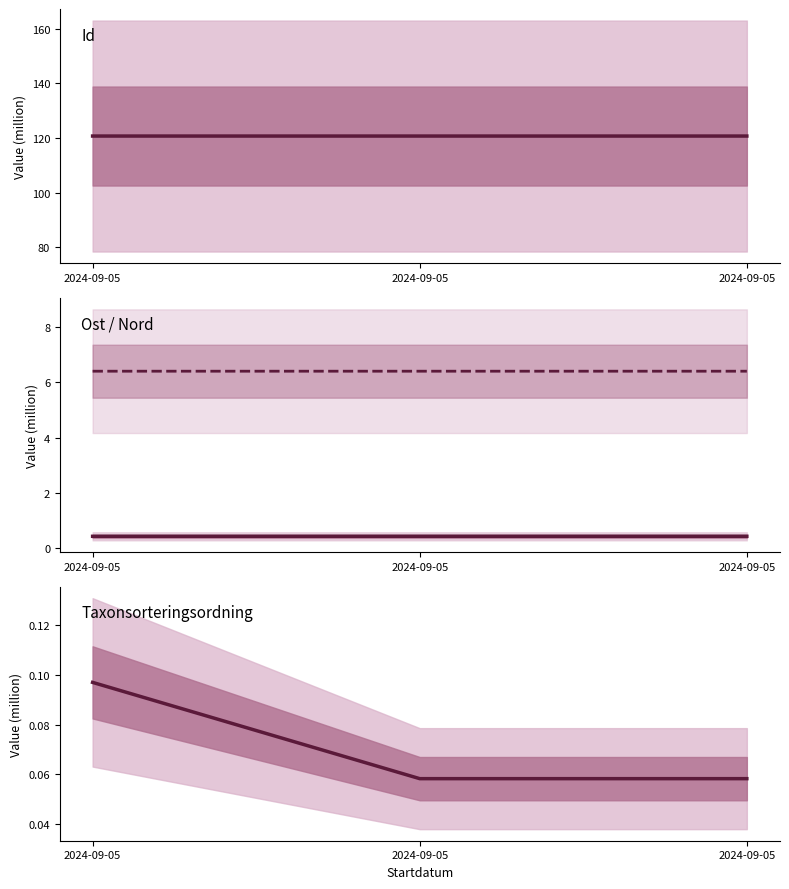

The value of Ost at 2024-09-05 is 0.4. True or false?

True